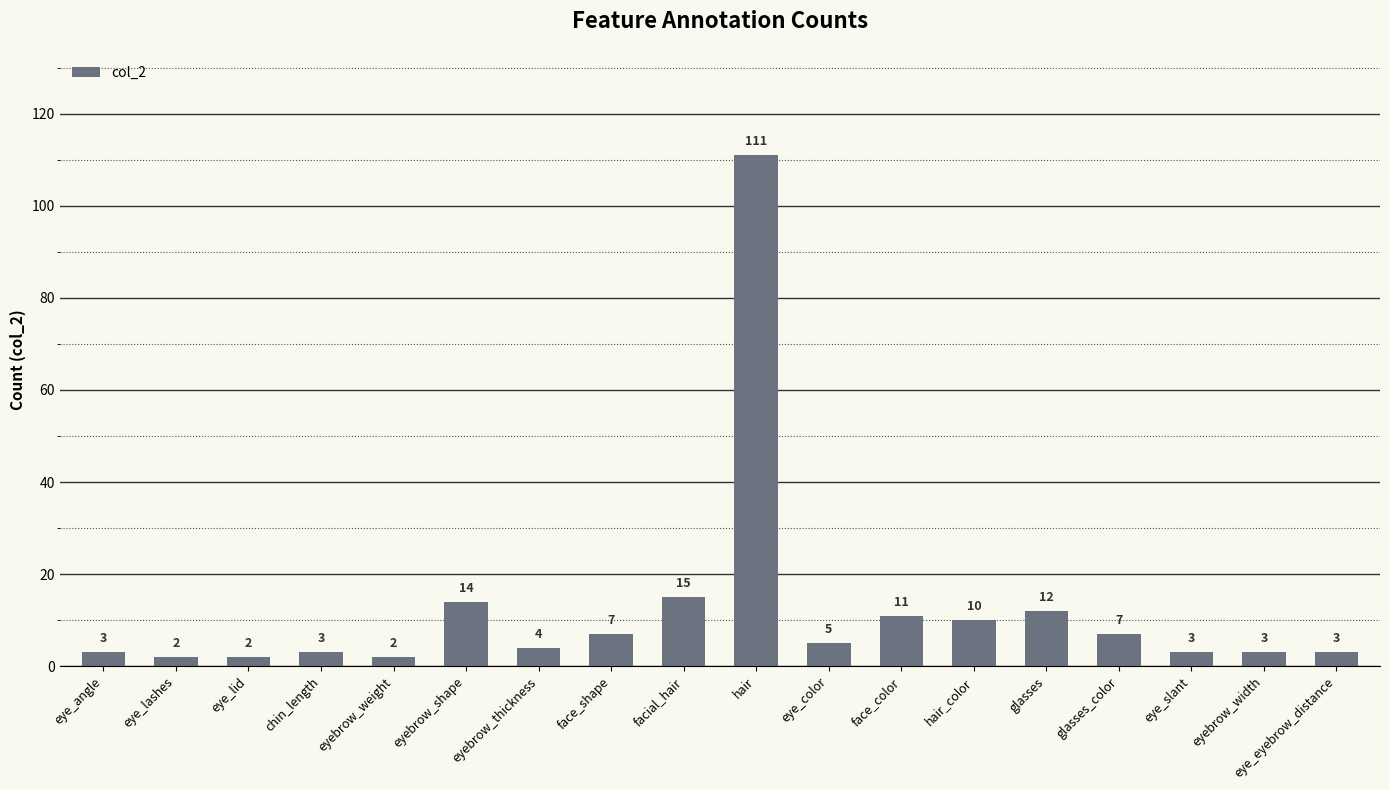

What is the value of the 11th bar from the left?

5